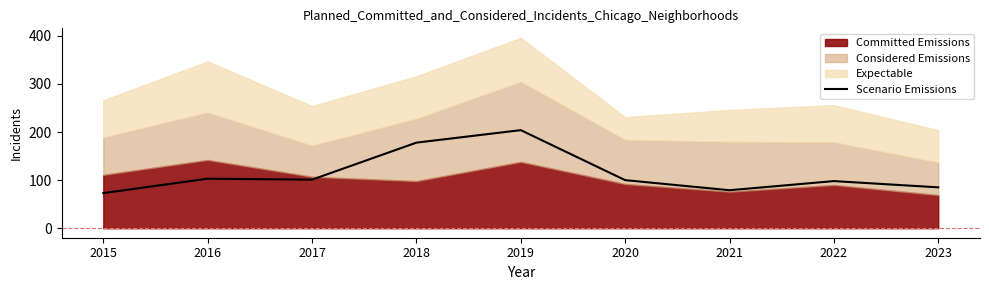

True or false: Scenario Emissions has a value of 73 at 2015.

True